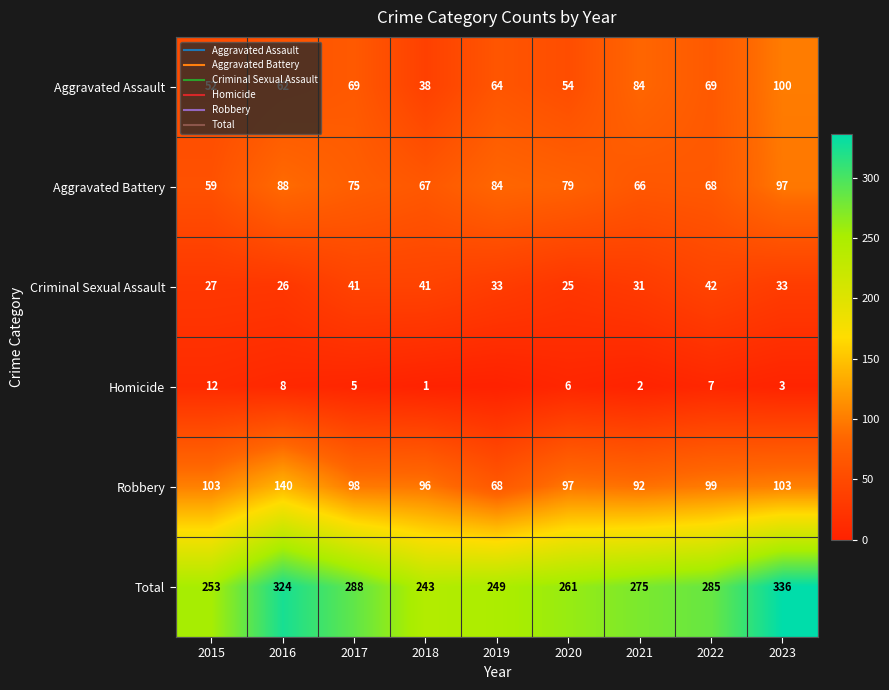

The Robbery series shows 99 at 2022. True or false?

True